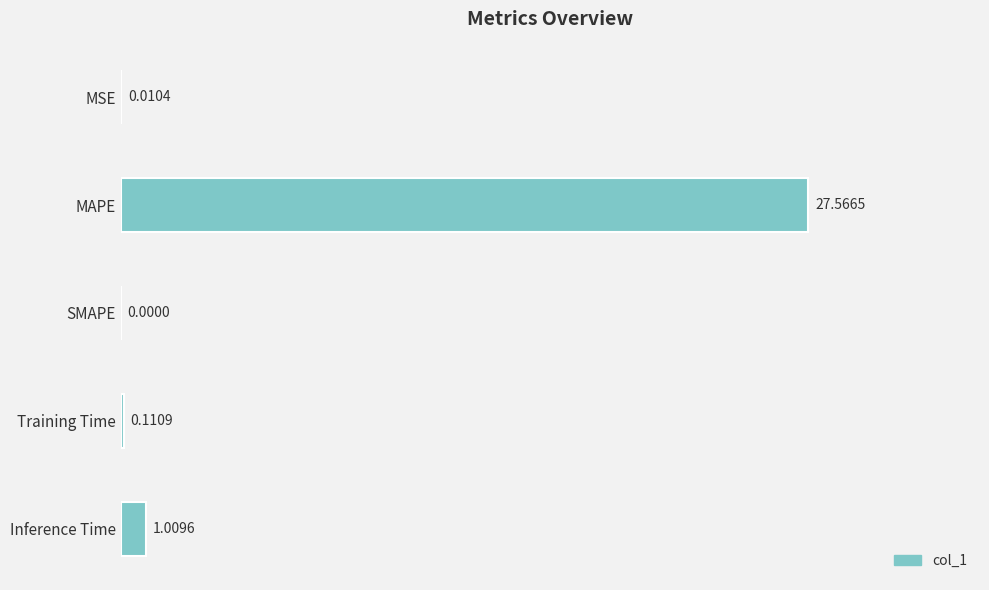

Which label corresponds to the largest value in the chart?

MAPE